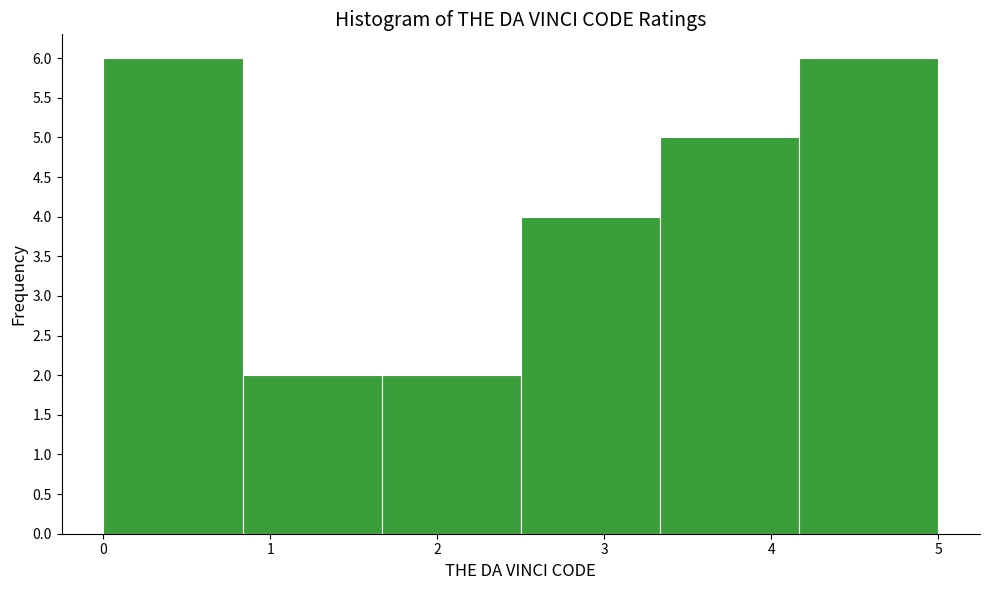

Reading left to right, transcribe this chart: for each bar, give the range it covers on the x-axis and its height. Neither the bar edges nor the heights are printed on the chart, so give them approximately, as read against the axes.

0.0 to 0.8: 6
0.8 to 1.7: 2
1.7 to 2.5: 2
2.5 to 3.3: 4
3.3 to 4.2: 5
4.2 to 5.0: 6